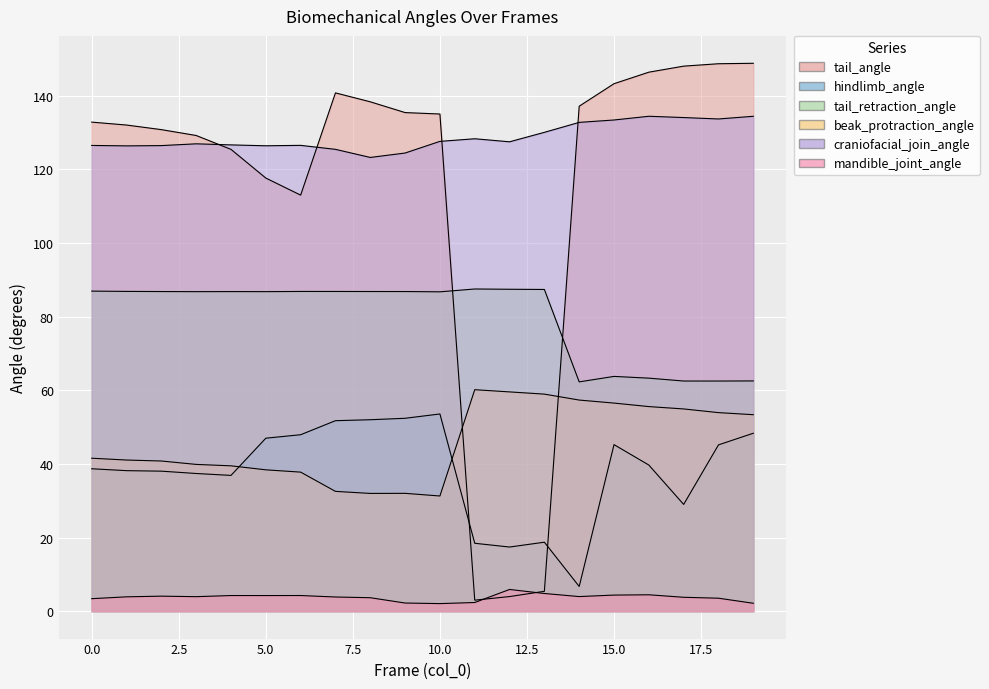

What is the sum of the craniofacial_join_angle values at 5 and 12?

253.9